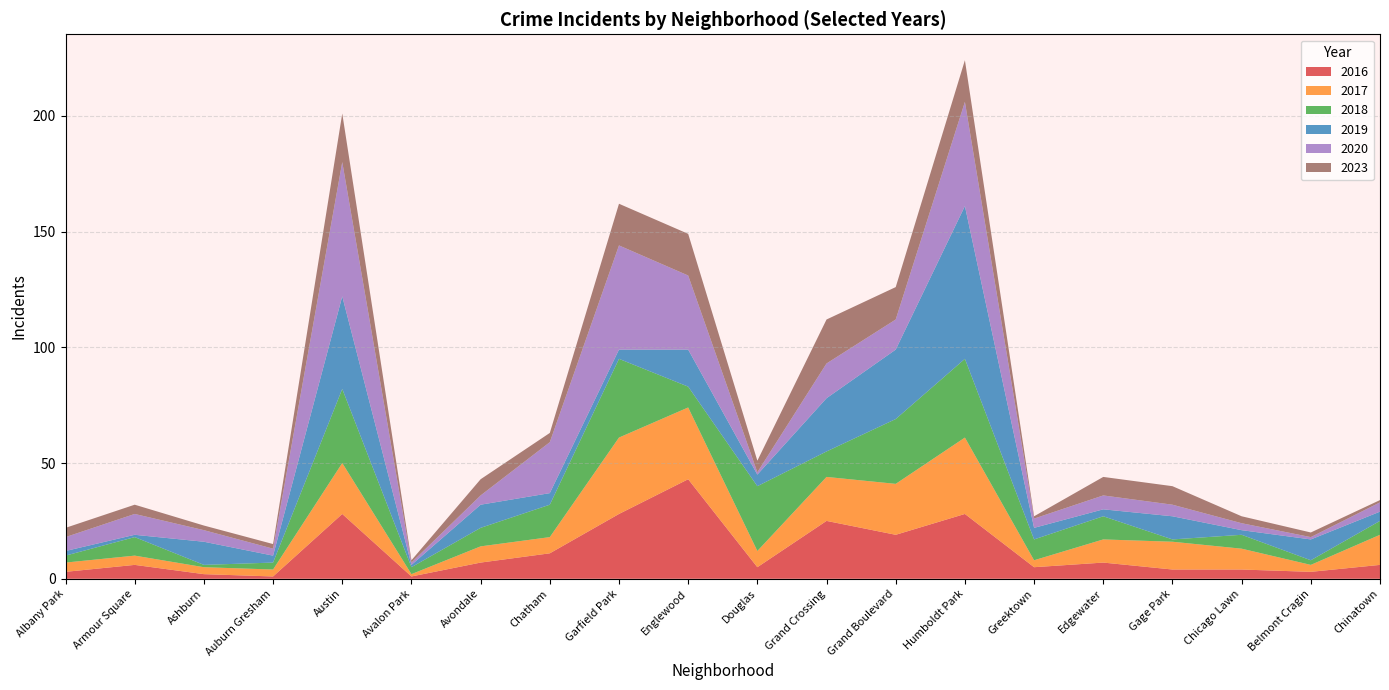

Reading left to right, extract all data points from this chart.

2019: Albany Park=2	Armour Square=1	Ashburn=10	Auburn Gresham=3	Austin=40	Avalon Park=1	Avondale=10	Chatham=5	Garfield Park=4	Englewood=16	Douglas=5	Grand Crossing=23	Grand Boulevard=30	Humboldt Park=66	Greektown=5	Edgewater=3	Gage Park=10	Chicago Lawn=2	Belmont Cragin=9	Chinatown=4
2018: Albany Park=3	Armour Square=8	Ashburn=1	Auburn Gresham=3	Austin=32	Avalon Park=3	Avondale=8	Chatham=14	Garfield Park=34	Englewood=9	Douglas=28	Grand Crossing=11	Grand Boulevard=28	Humboldt Park=34	Greektown=9	Edgewater=10	Gage Park=1	Chicago Lawn=6	Belmont Cragin=2	Chinatown=6
2016: Albany Park=3	Armour Square=6	Ashburn=2	Auburn Gresham=1	Austin=28	Avalon Park=1	Avondale=7	Chatham=11	Garfield Park=28	Englewood=43	Douglas=5	Grand Crossing=25	Grand Boulevard=19	Humboldt Park=28	Greektown=5	Edgewater=7	Gage Park=4	Chicago Lawn=4	Belmont Cragin=3	Chinatown=6
2017: Albany Park=4	Armour Square=4	Ashburn=3	Auburn Gresham=3	Austin=22	Avalon Park=1	Avondale=7	Chatham=7	Garfield Park=33	Englewood=31	Douglas=7	Grand Crossing=19	Grand Boulevard=22	Humboldt Park=33	Greektown=3	Edgewater=10	Gage Park=12	Chicago Lawn=9	Belmont Cragin=3	Chinatown=13
2020: Albany Park=6	Armour Square=9	Ashburn=5	Auburn Gresham=3	Austin=58	Avalon Park=1	Avondale=4	Chatham=22	Garfield Park=45	Englewood=32	Douglas=1	Grand Crossing=15	Grand Boulevard=13	Humboldt Park=45	Greektown=4	Edgewater=6	Gage Park=5	Chicago Lawn=3	Belmont Cragin=1	Chinatown=4
2023: Albany Park=4	Armour Square=4	Ashburn=2	Auburn Gresham=2	Austin=21	Avalon Park=1	Avondale=7	Chatham=4	Garfield Park=18	Englewood=18	Douglas=5	Grand Crossing=19	Grand Boulevard=14	Humboldt Park=18	Greektown=1	Edgewater=8	Gage Park=8	Chicago Lawn=3	Belmont Cragin=2	Chinatown=1